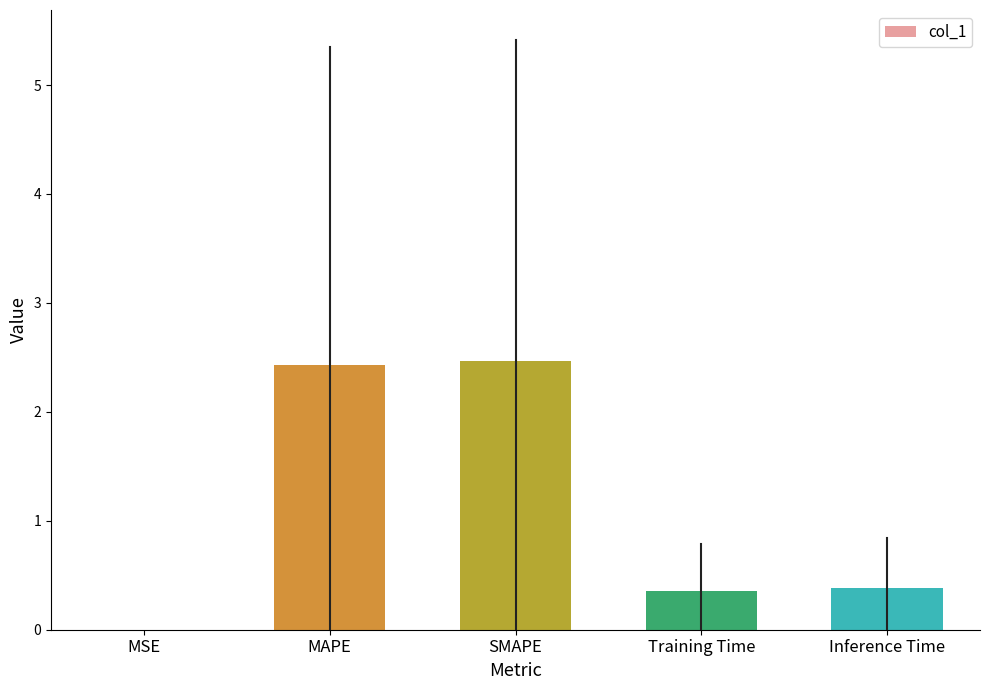

What is the maximum value shown in the chart?

2.5